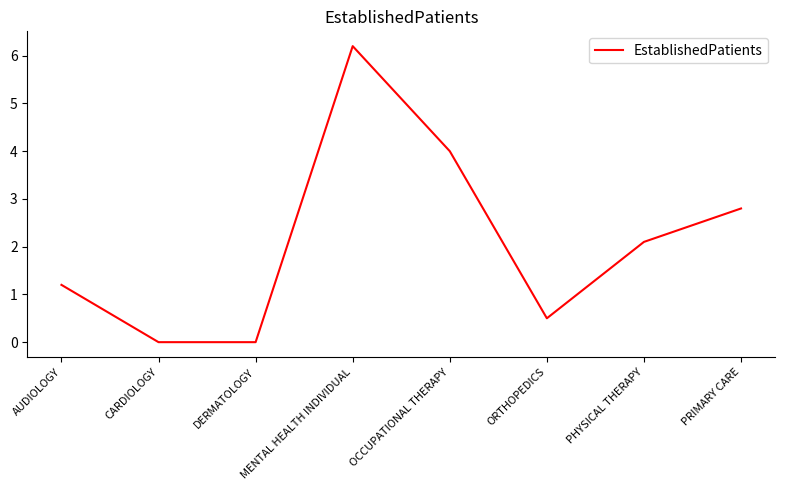

What is the difference between the maximum and minimum values?

6.2